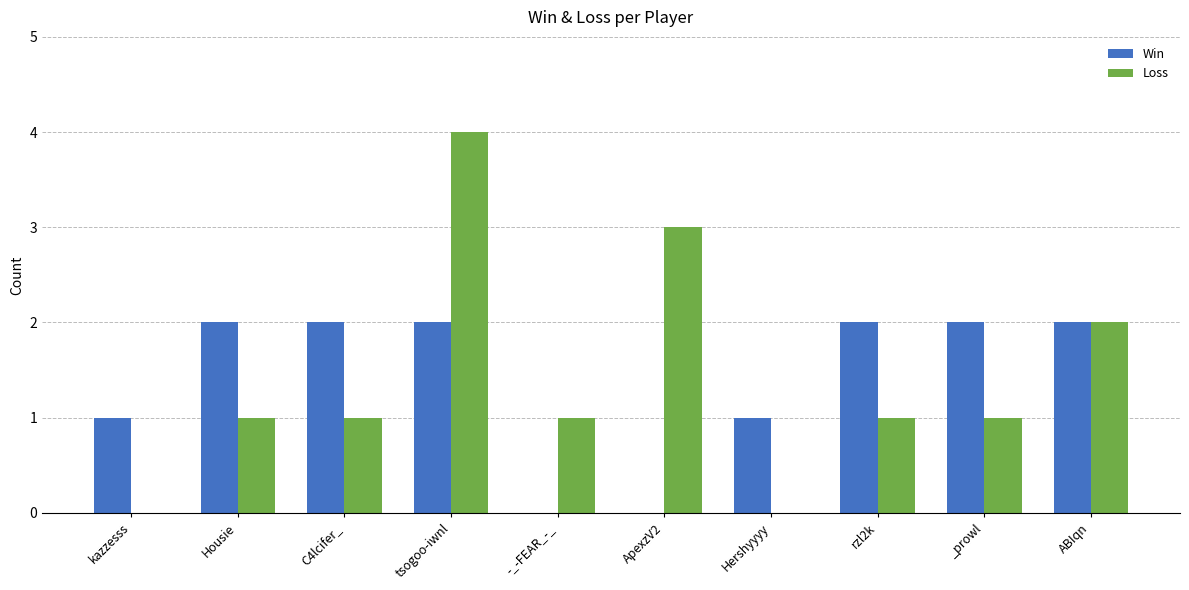

What is the approximate value of Win at C4lcifer_?

2